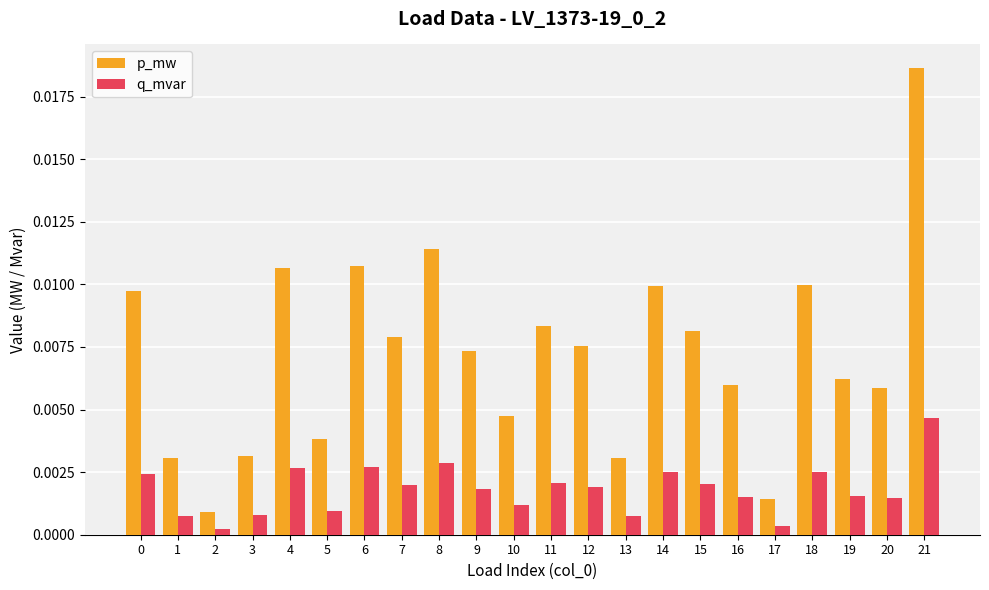

Are the bars horizontal?

No